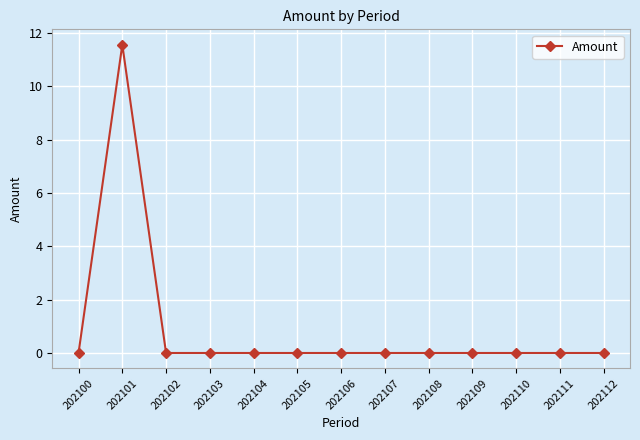

What is the sum of all values?

11.6